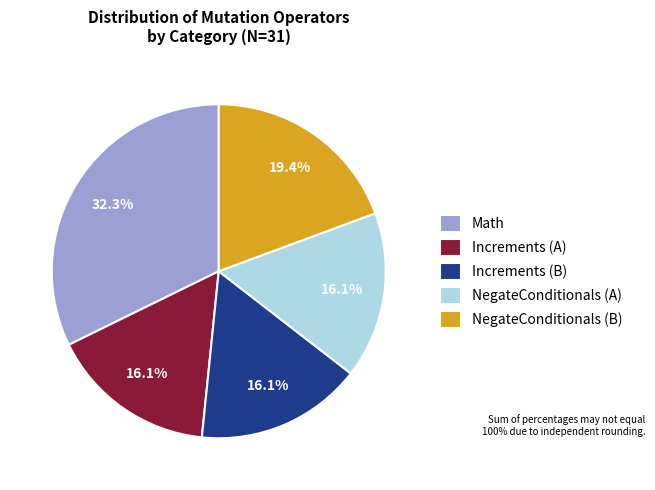

How many segments does this pie chart have?

5